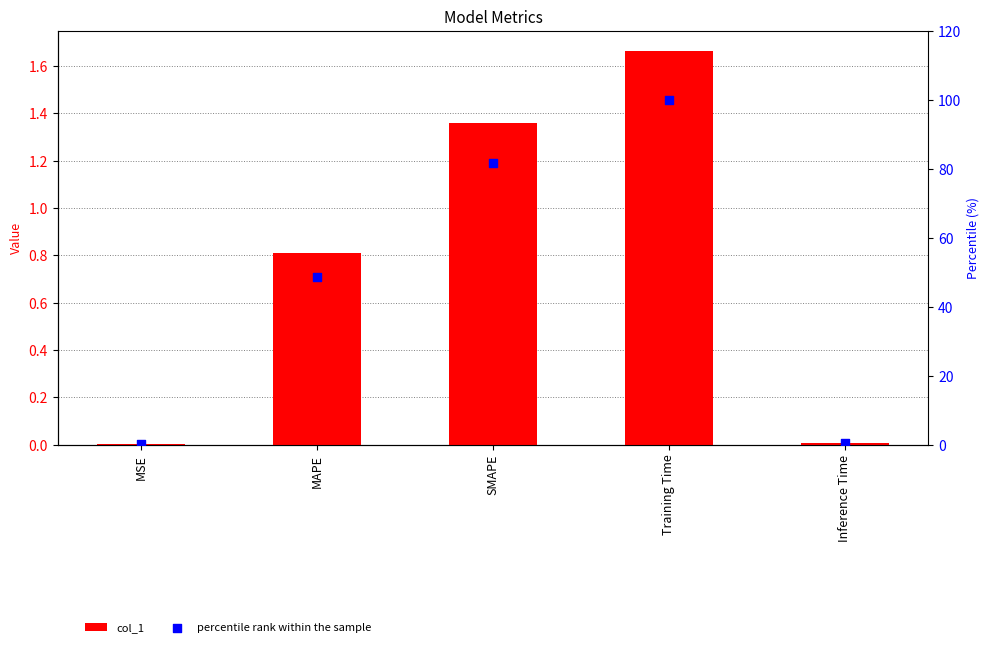

Which series contains the highest Y value?

percentile rank within the sample